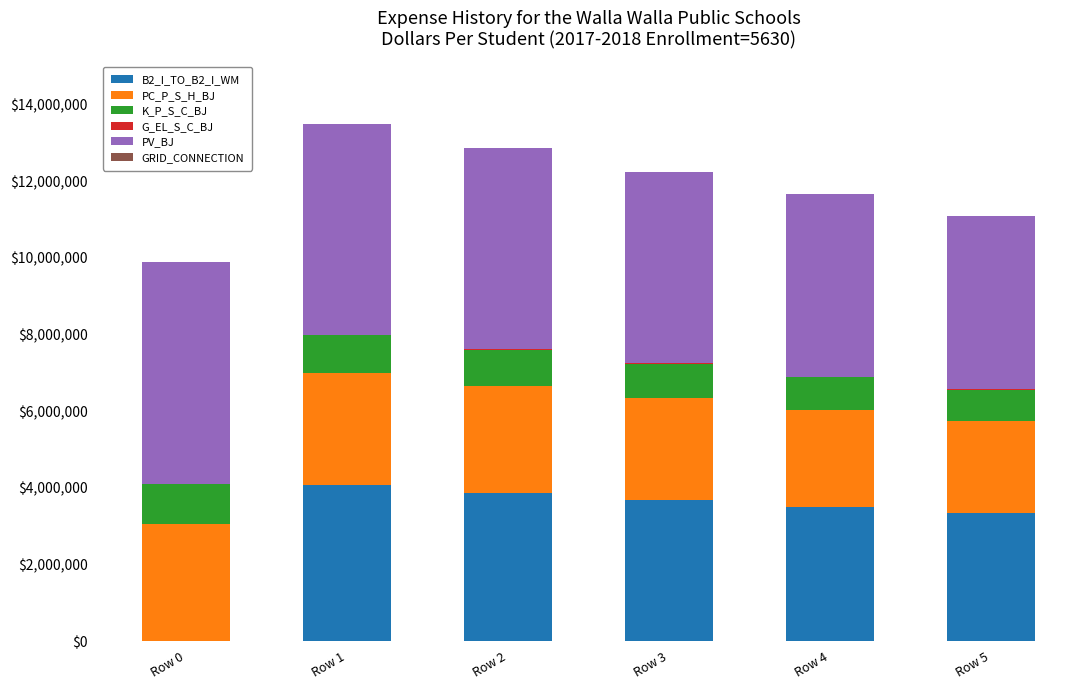

What is the maximum value for B2_I_TO_B2_I_WM?

4072201.9